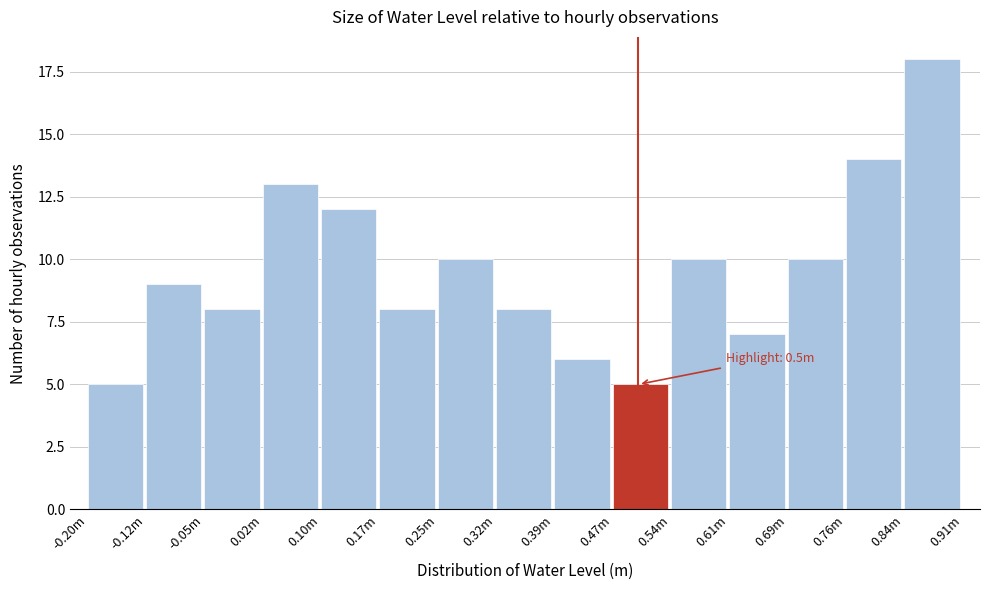

Reading left to right, extract all data points from this chart.

-0.20m=5	-0.12m=9	-0.05m=8	0.02m=13	0.10m=12	0.17m=8	0.25m=10	0.32m=8	0.39m=6	0.47m=5	0.54m=10	0.61m=7	0.69m=10	0.76m=14	0.84m=18